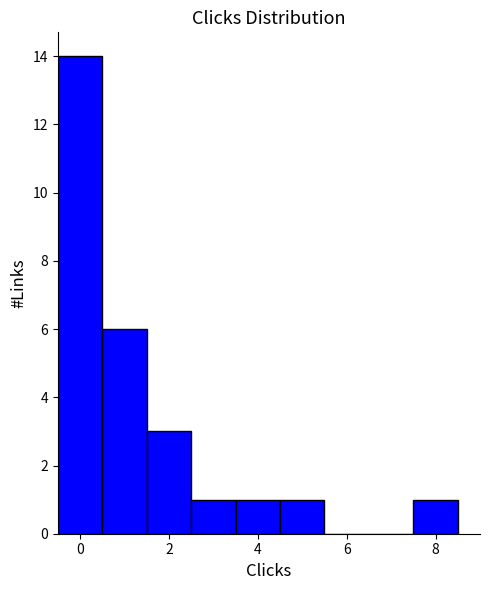

Reading left to right, list every bar in this chart as the range it spans on the x-axis followed by its height. Neither the bar edges nor the heights are printed on the chart, so give them approximately, as read against the axes.

-0.5 to 0.5: 14
0.5 to 1.5: 6
1.5 to 2.5: 3
2.5 to 3.5: 1
3.5 to 4.5: 1
4.5 to 5.5: 1
5.5 to 6.5: 0
6.5 to 7.5: 0
7.5 to 8.5: 1